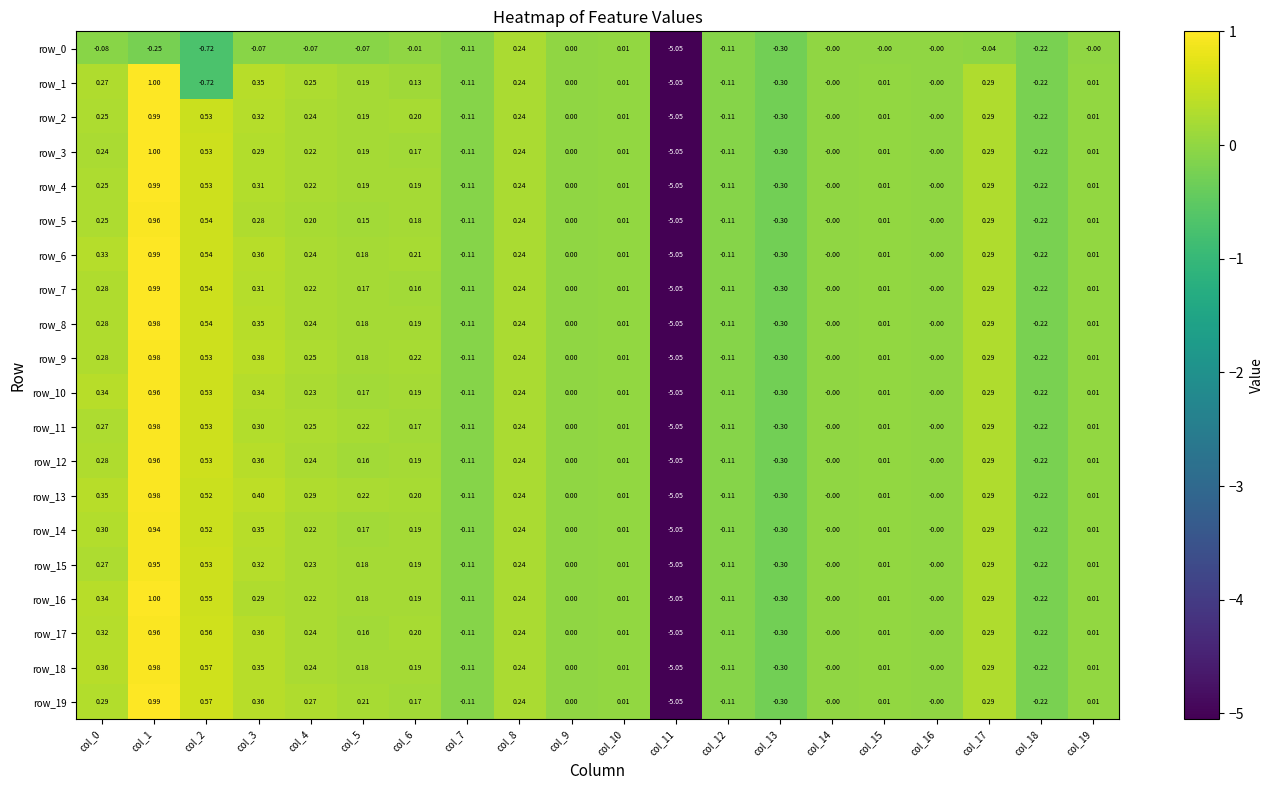

Where is row_8 nearest to the value -2?

col_13